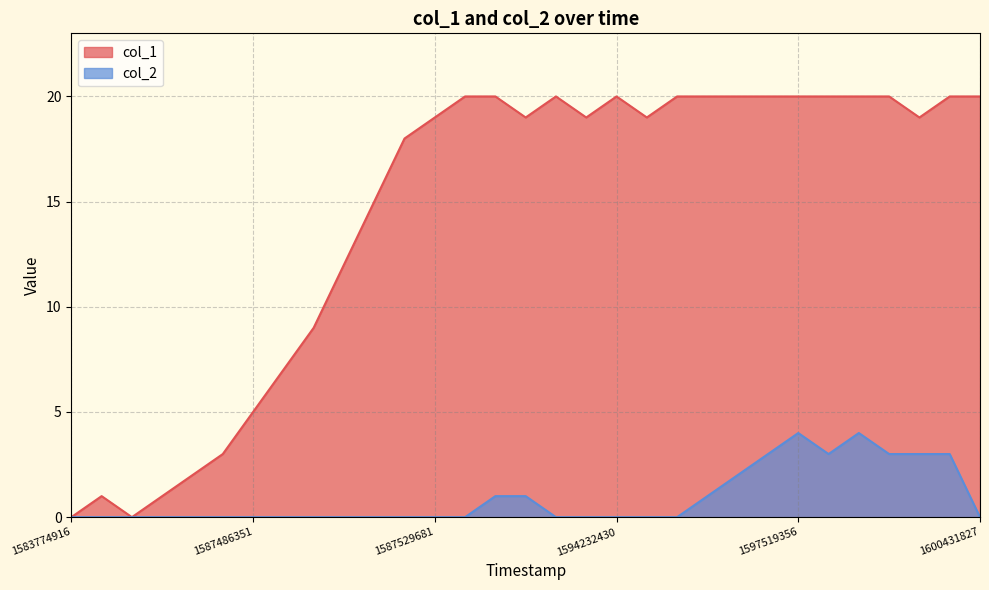

How many positive values does the col_1 series have?

29